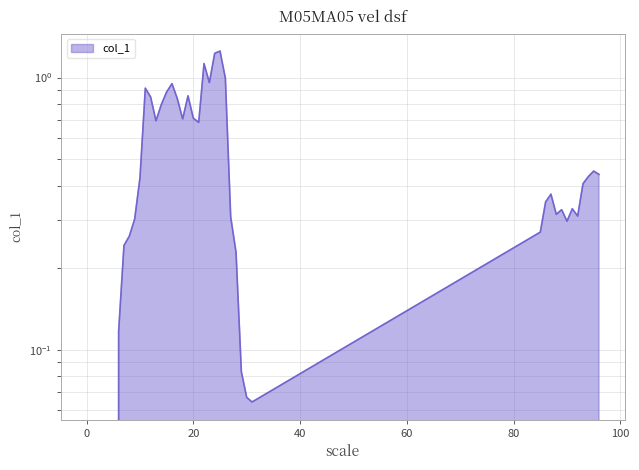

Reading left to right, list all the values displayed in this chart.

0=0.0	6=0.1	7=0.2	8=0.3	9=0.3	10=0.4	11=0.9	12=0.8	13=0.7	14=0.8	15=0.9	16=0.9	17=0.8	18=0.7	19=0.9	20=0.7	21=0.7	22=1.1	23=1.0	24=1.2	25=1.3	26=1.0	27=0.3	28=0.2	29=0.1	30=0.1	31=0.1	85=0.3	86=0.3	87=0.4	88=0.3	89=0.3	90=0.3	91=0.3	92=0.3	93=0.4	94=0.4	95=0.5	96=0.4